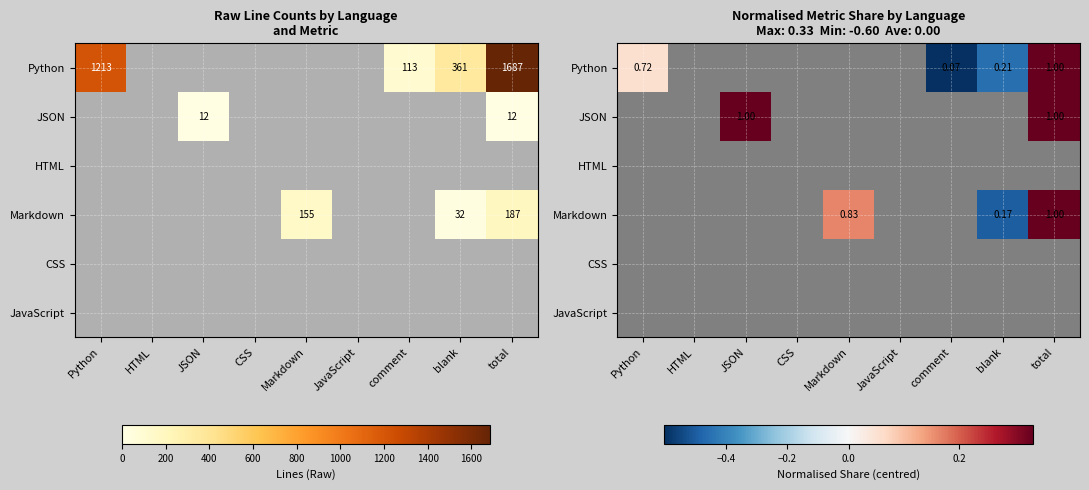

At which label does Python reach its peak?

total